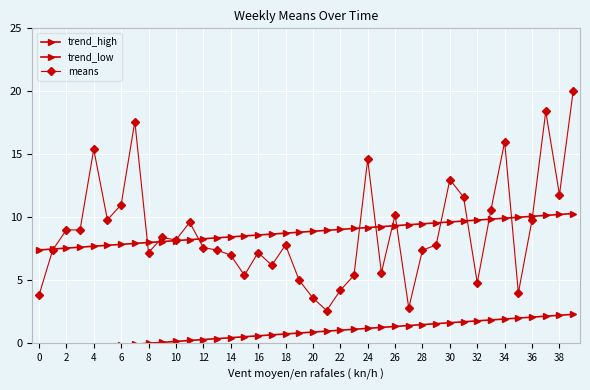

Is it true that trend_high equals 10.3 at 39?

True